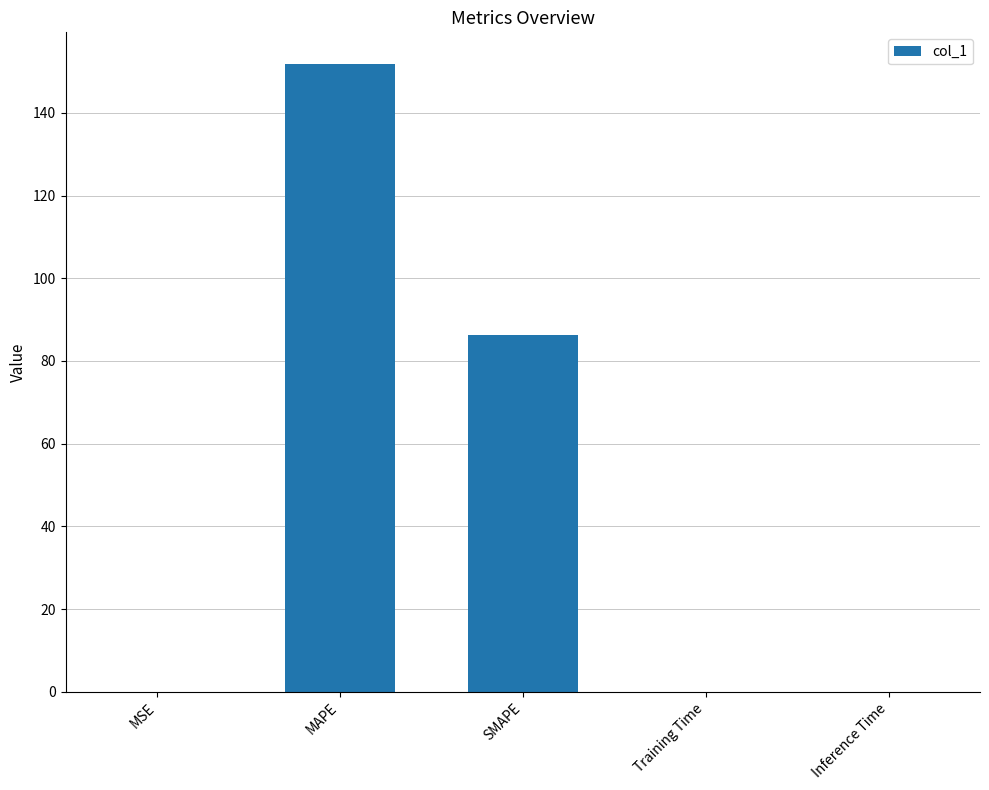

What is the maximum value shown in the chart?

151.9